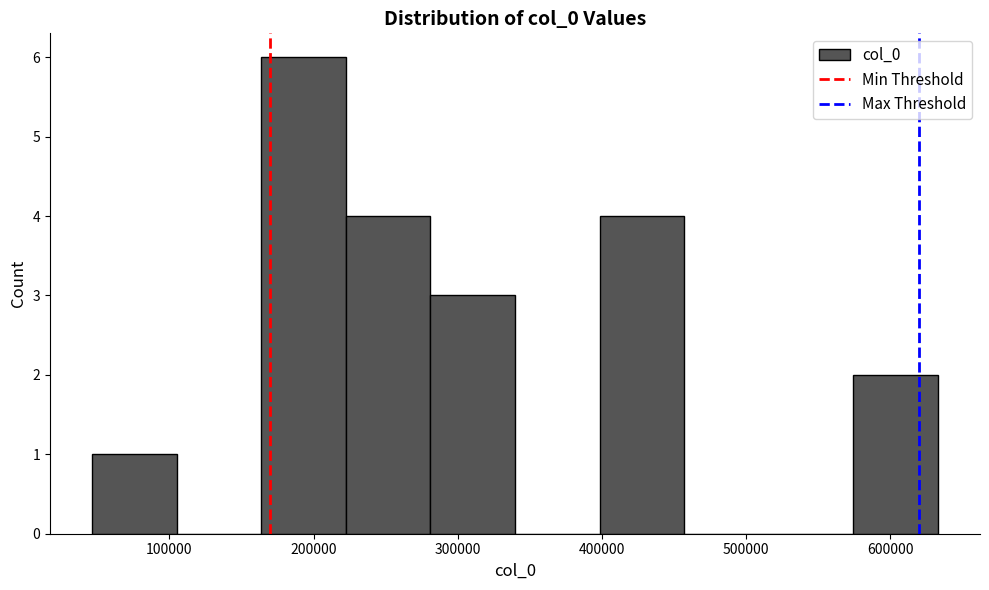

Reading left to right, transcribe this chart: for each bar, give the range it covers on the x-axis and its height. Neither the bar edges nor the heights are printed on the chart, so give them approximately, as read against the axes.

50000 to 110000: 1
110000 to 160000: 0
160000 to 220000: 6
220000 to 280000: 4
280000 to 340000: 3
340000 to 400000: 0
400000 to 460000: 4
460000 to 520000: 0
520000 to 570000: 0
570000 to 630000: 2